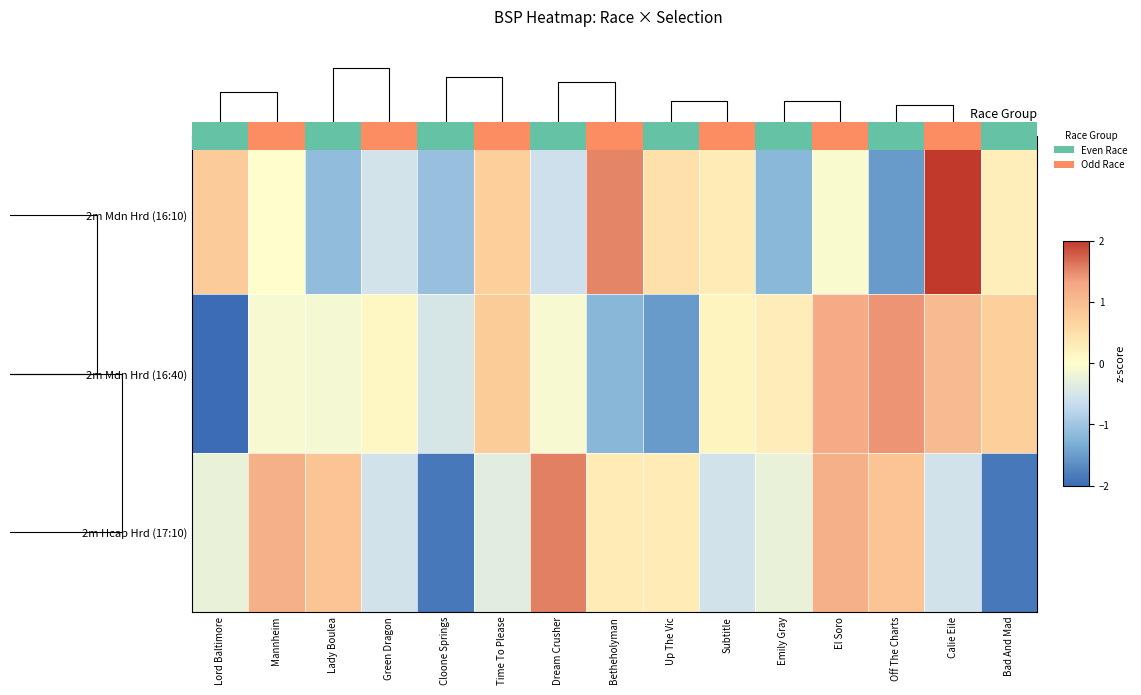

What is the spread (max minus min) of values at 14?

2.0